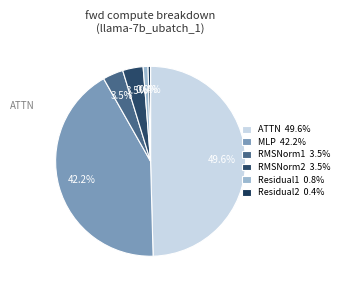

How many segments does this pie chart have?

6